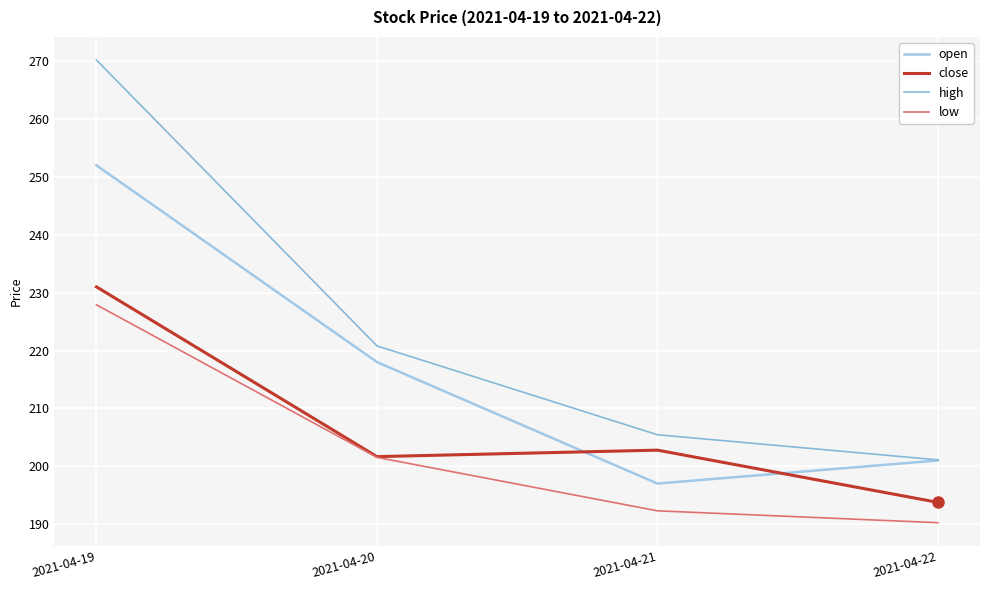

How many times do open and close cross each other?

2